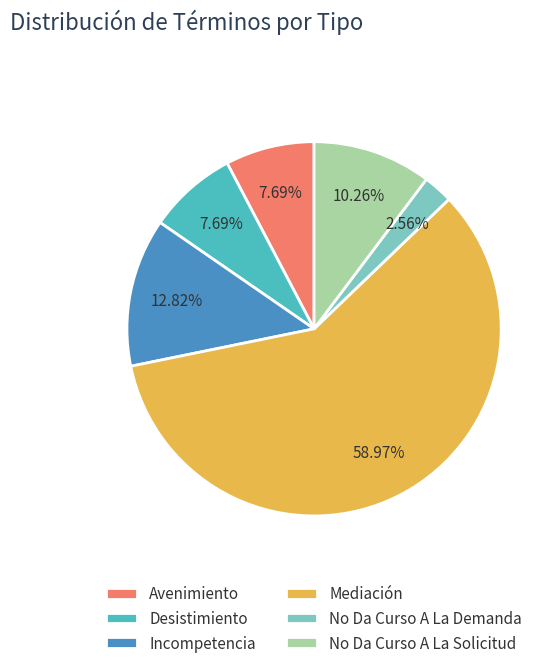

What percentage is the No Da Curso A La Demanda slice, to the nearest percent?

3%